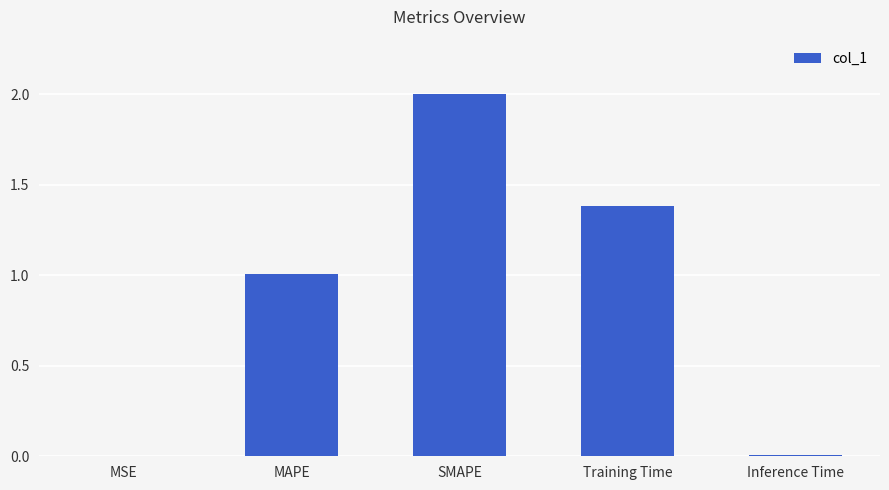

Approximately how many times larger is the value at Training Time compared to SMAPE?

0.7